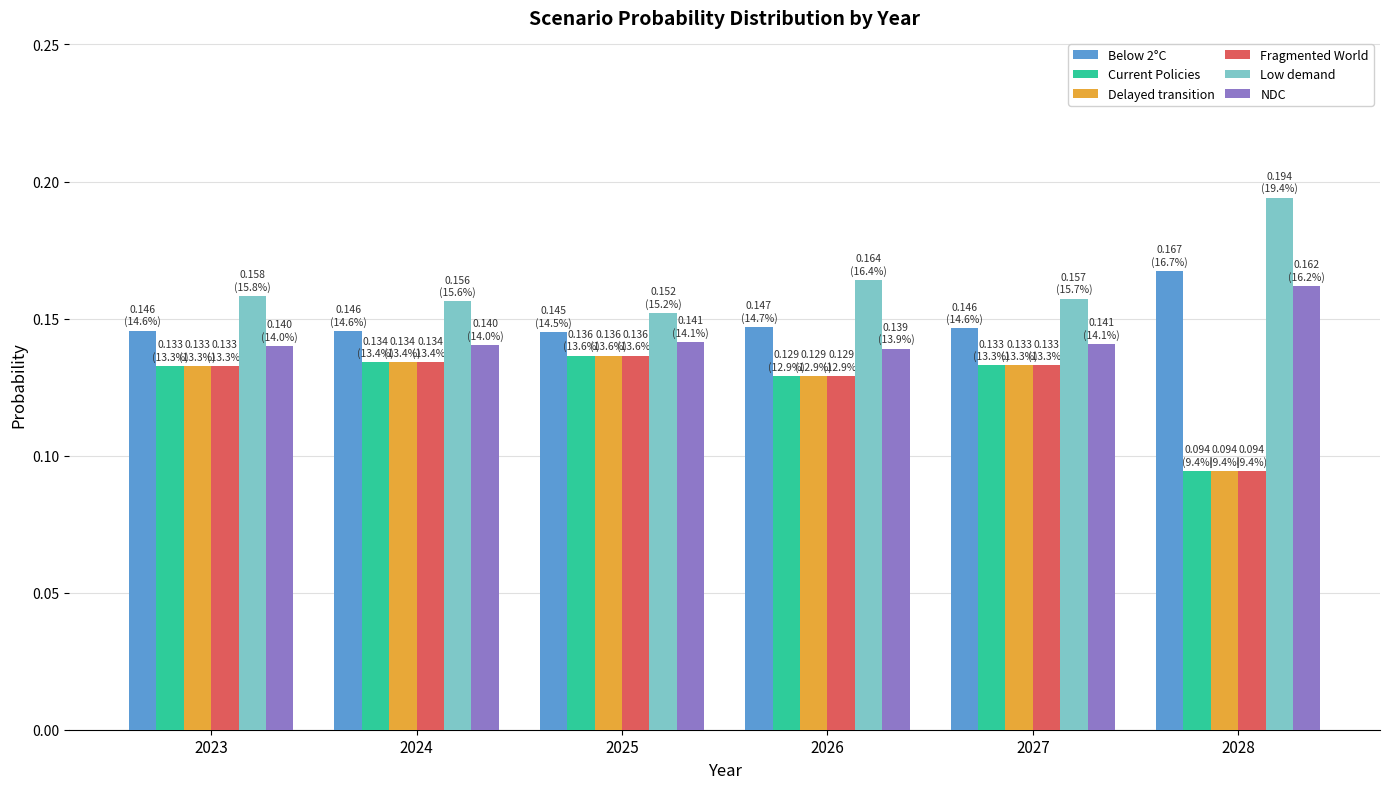

How many groups of bars are there?

6